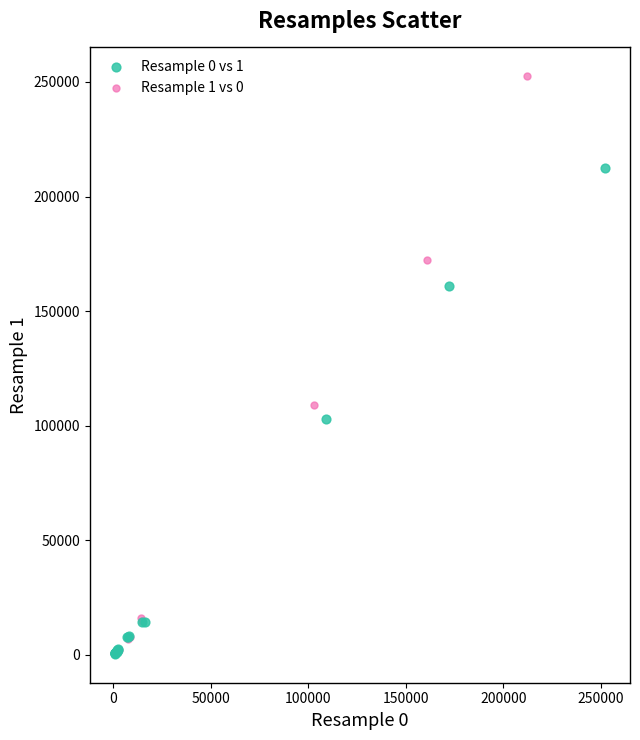

Which series has the largest Y range (max minus min)?

Resample 1 vs 0